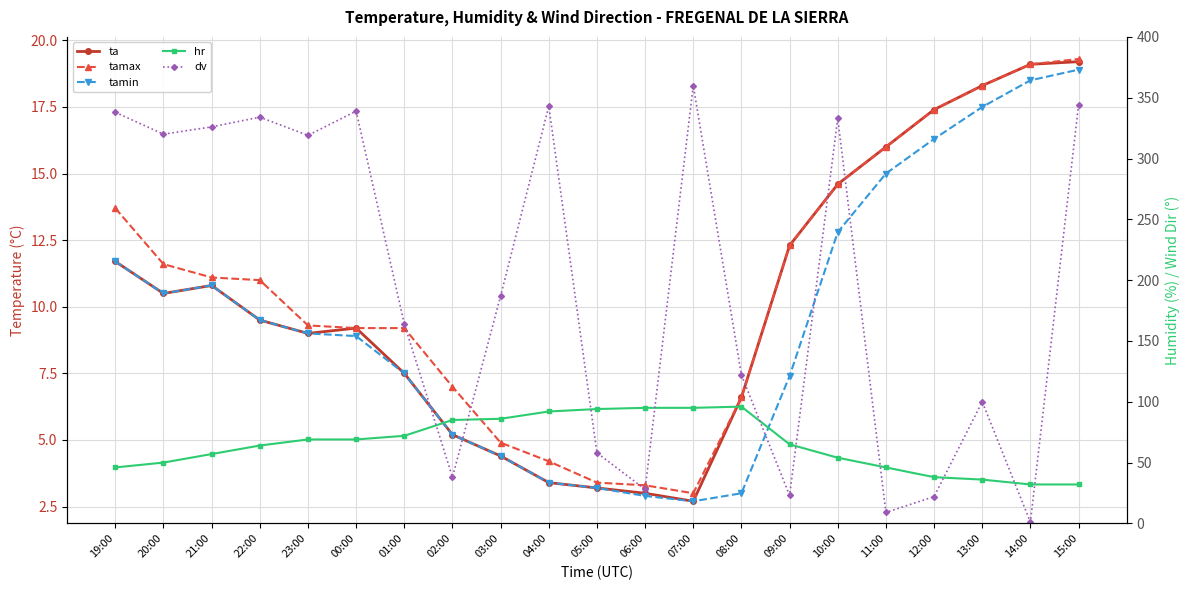

At 10:00, list the series in order from smallest to largest.

tamin, ta, tamax, hr, dv